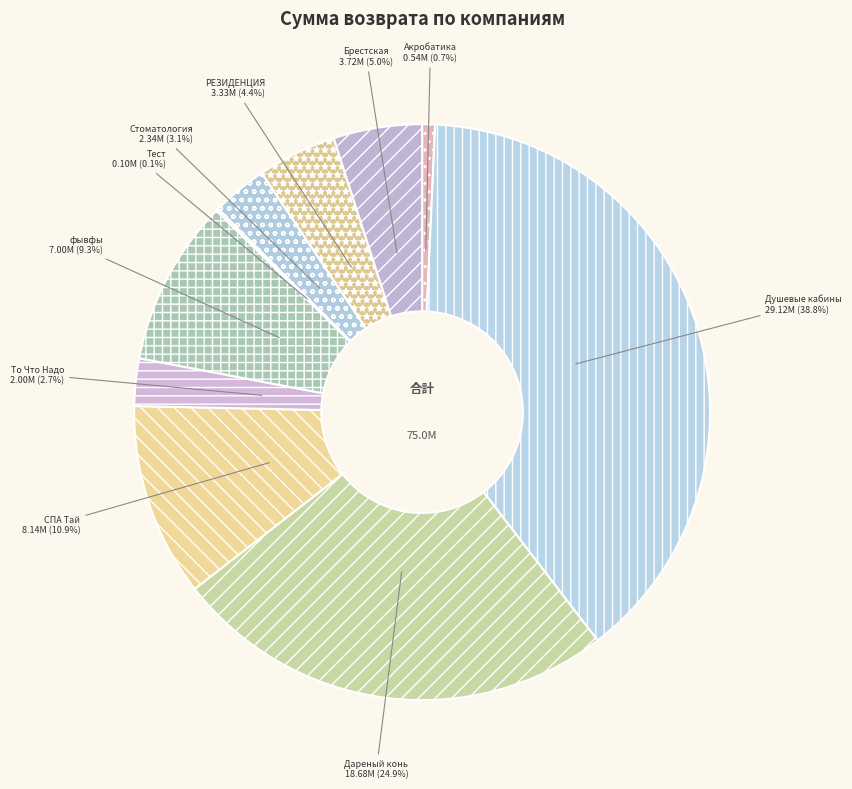

Which slice is the largest?

Душевые кабины